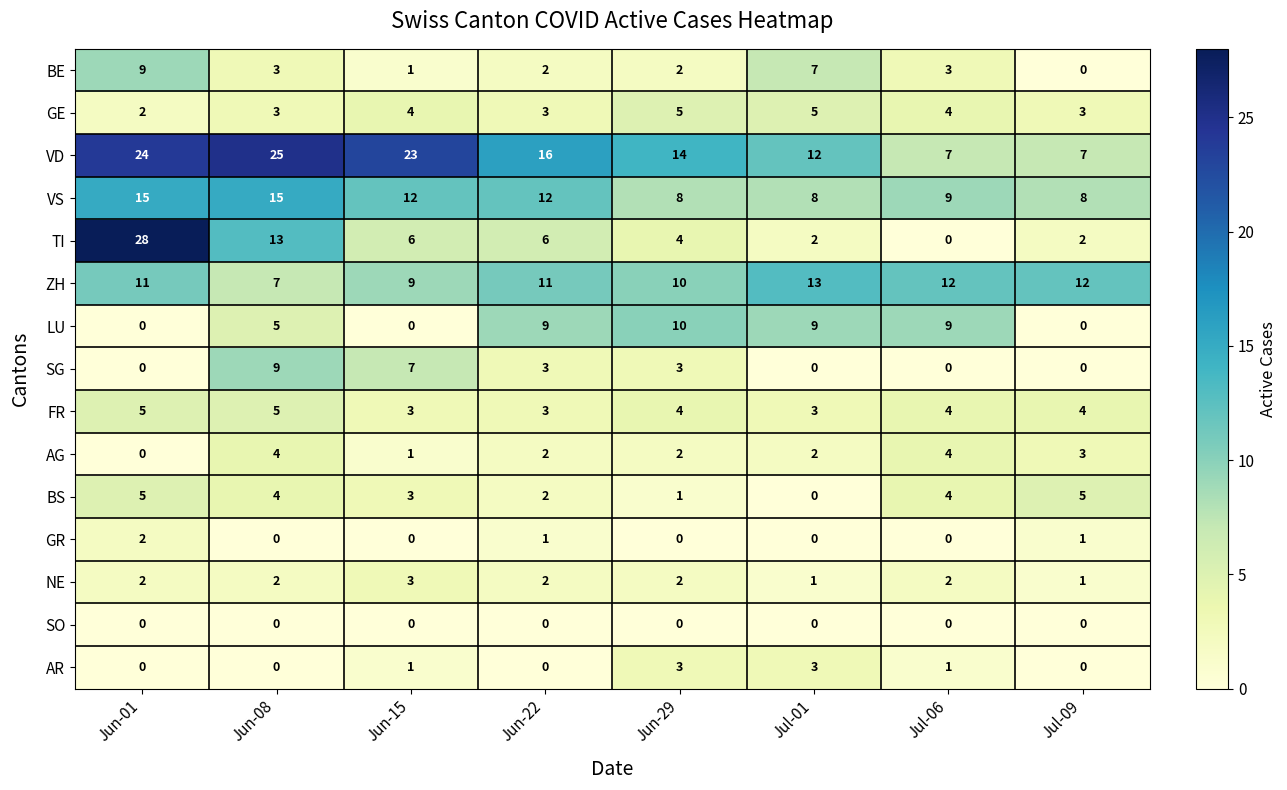

At how many categories does at least one series exceed 20?

3